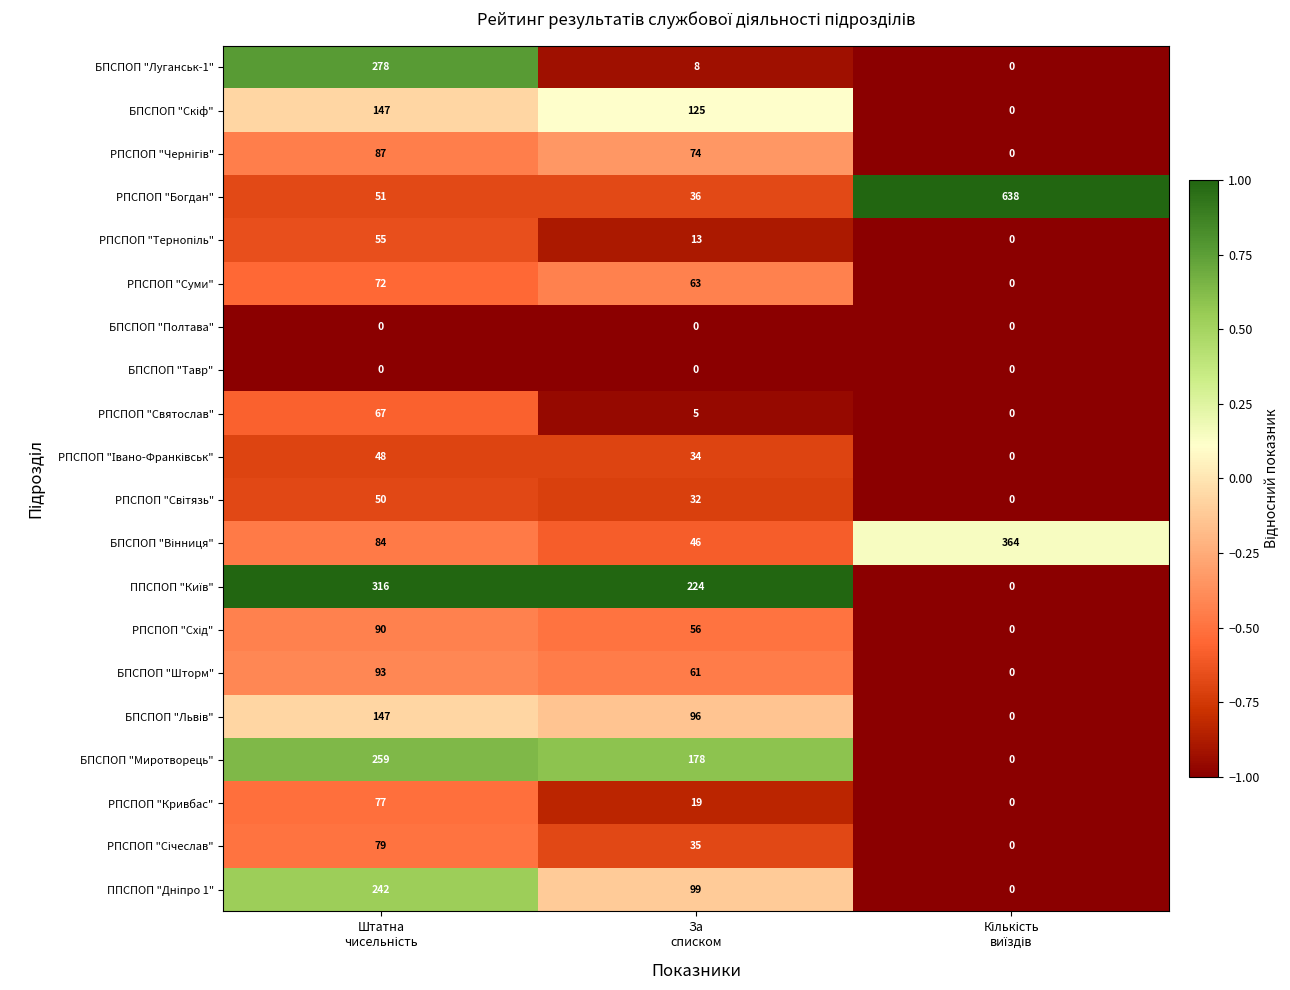

Which series has the largest total across all categories?

РПСПОП "Богдан"